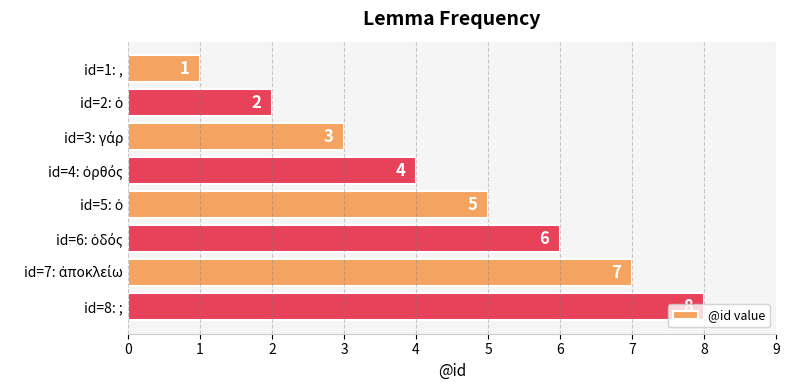

Count the values in the range 3 to 7.

5